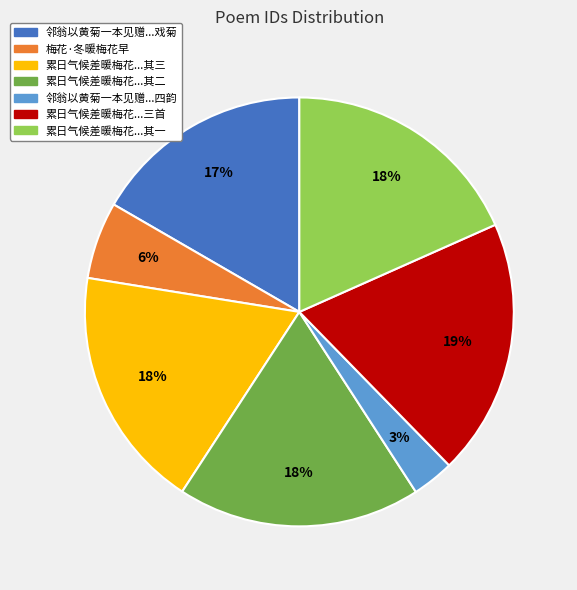

Count the number of slices in the pie.

7